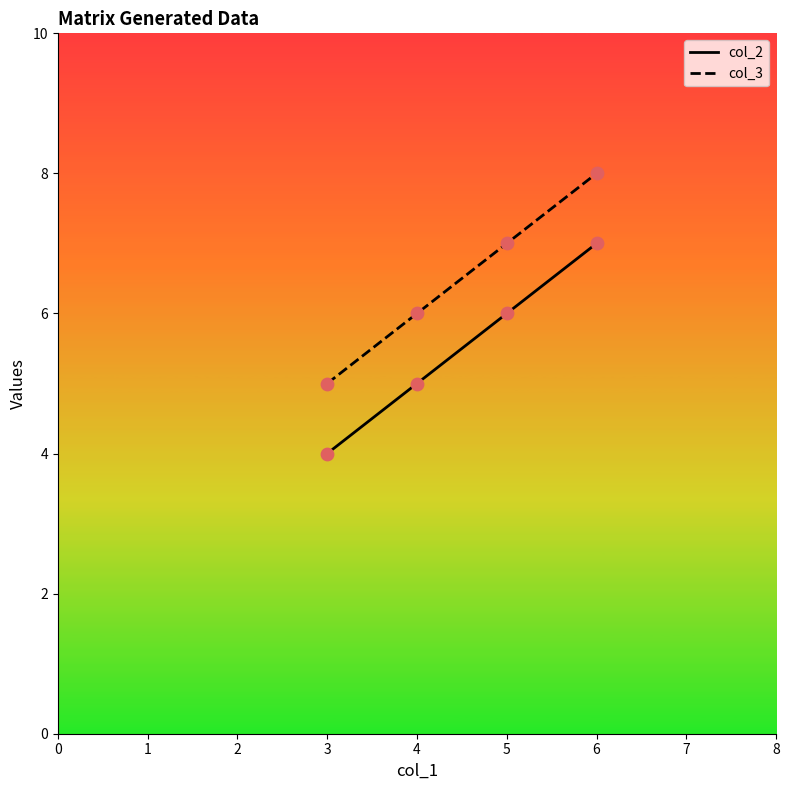

True or false: col_2 and col_3 intersect in this chart.

False